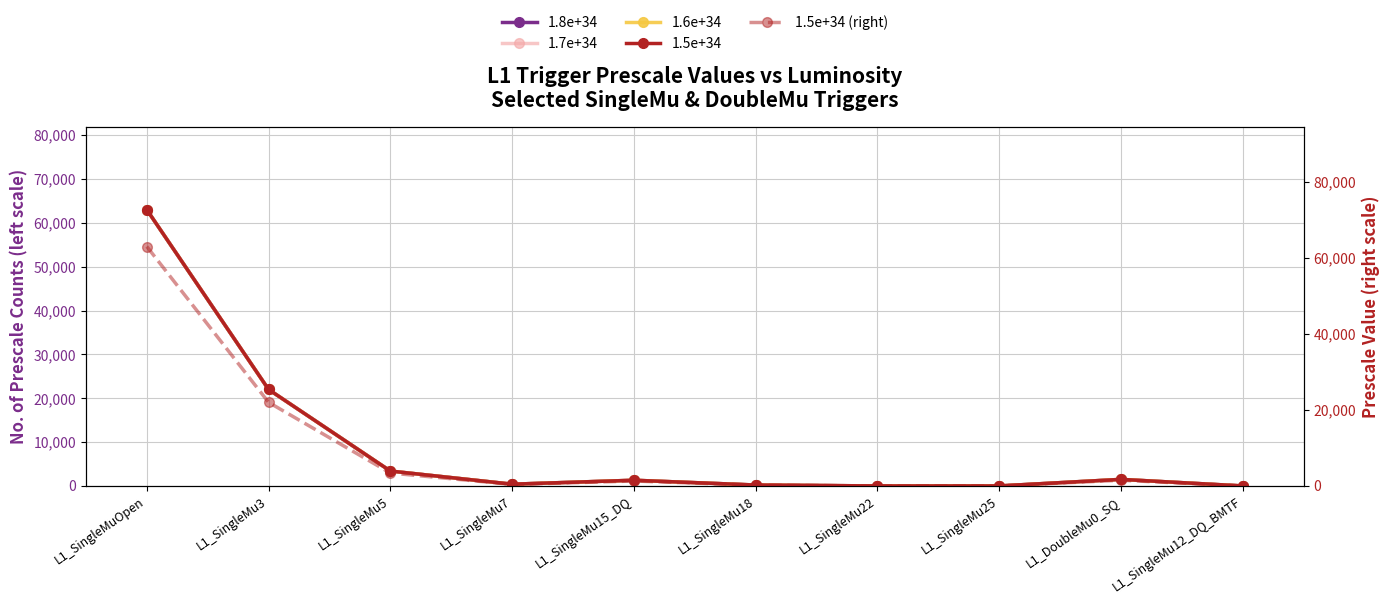

What is the sum of all 1.6e+34 values?

91812